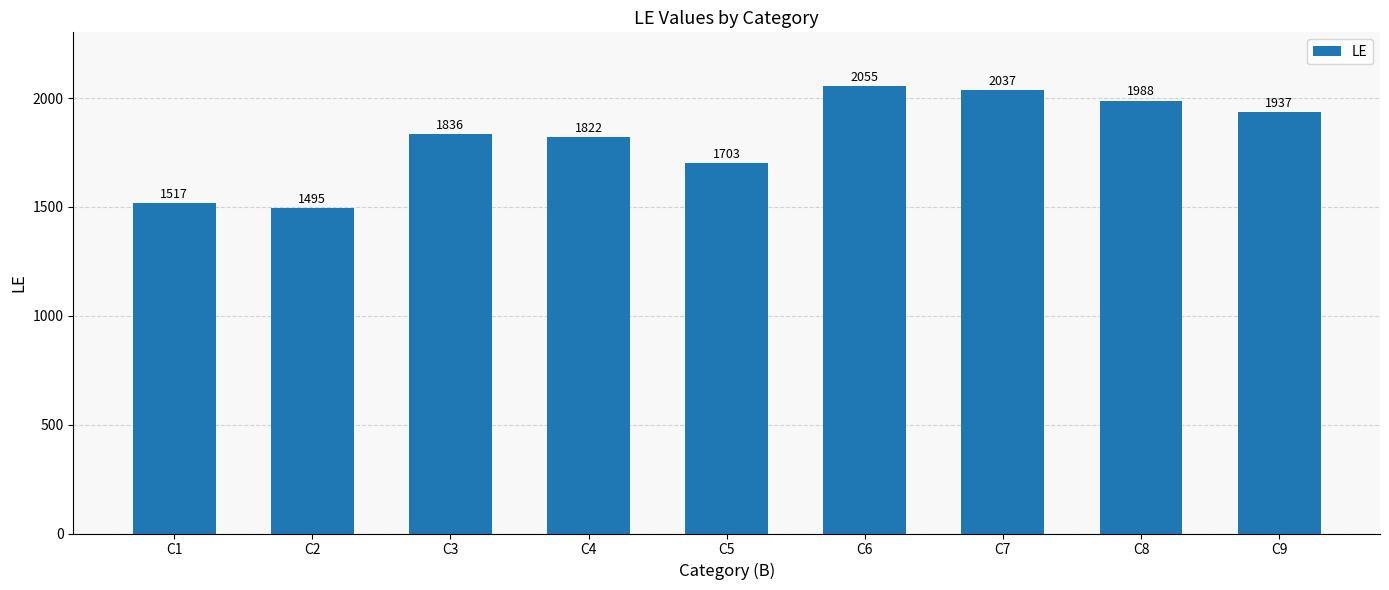

True or false: the data shows 2076 at C2.

False